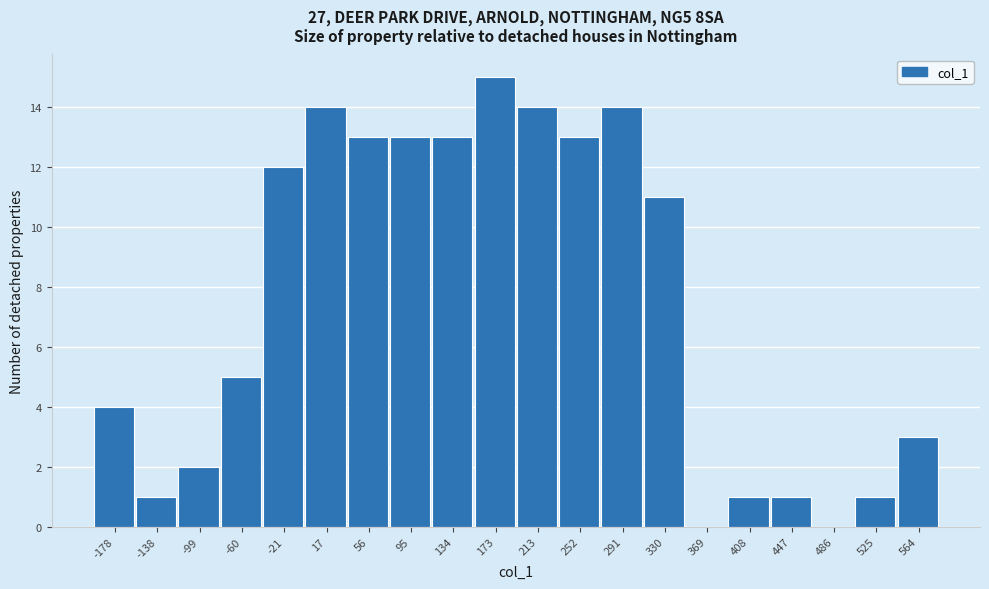

Reading right to left, list all the values displayed in this chart.

564=3	525=1	486=0	447=1	408=1	369=0	330=11	291=14	252=13	213=14	173=15	134=13	95=13	56=13	17=14	-21=12	-60=5	-99=2	-138=1	-178=4